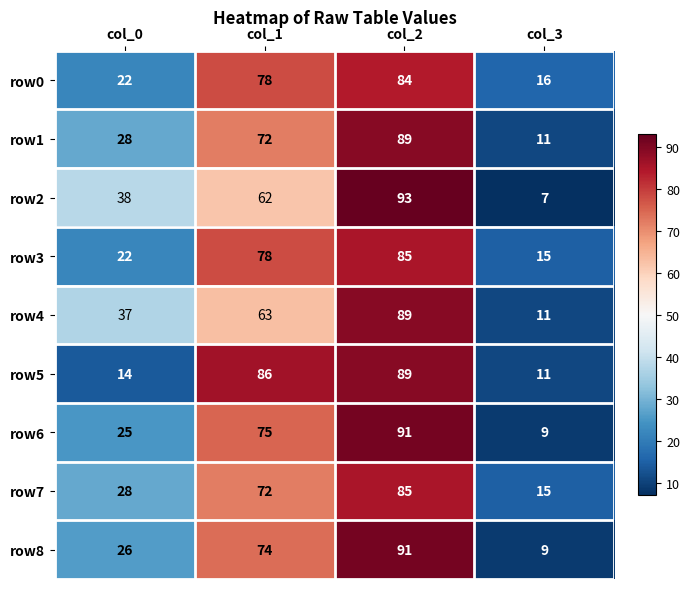

Is the value of row2 at col_1 greater than the value of row0 at col_2?

No